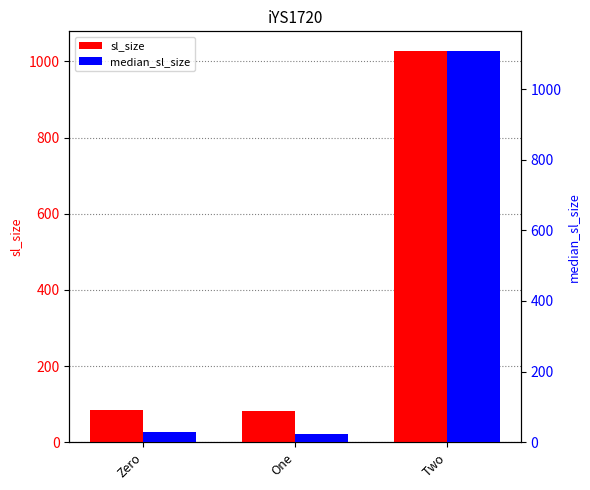

What are all the series names shown in the legend?

sl_size, median_sl_size